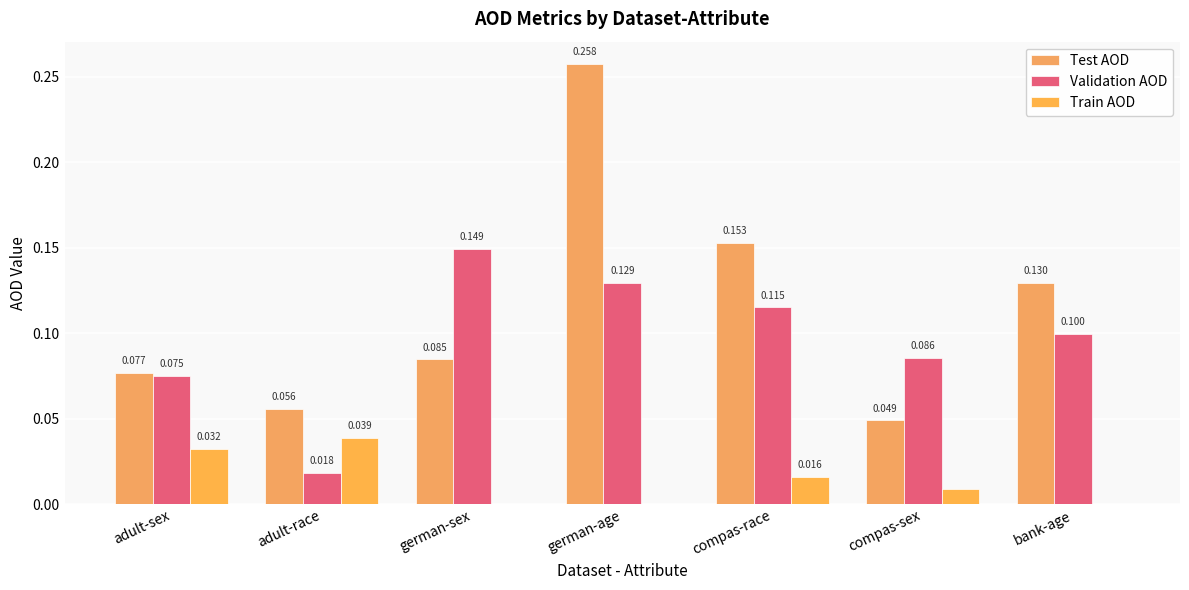

Which series has the largest total across all categories?

Test AOD